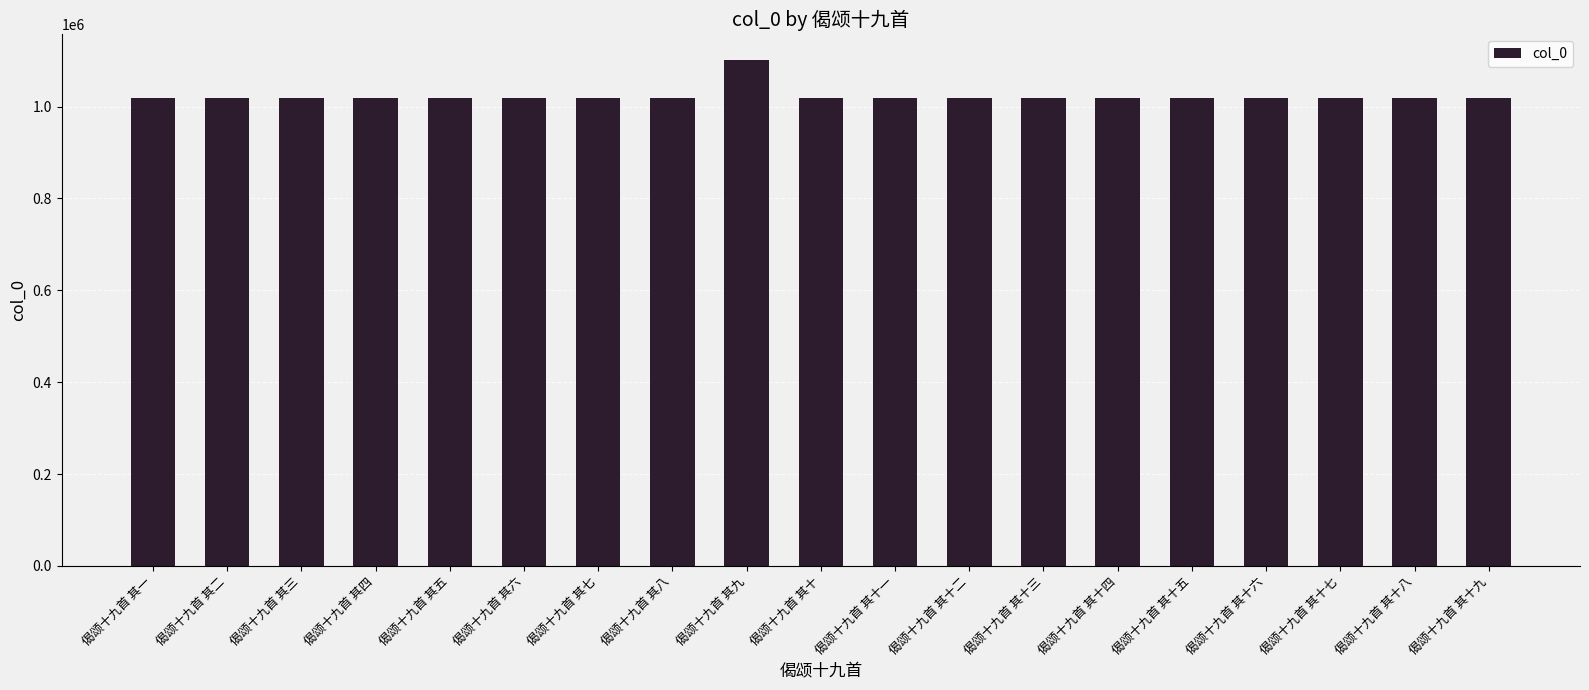

How many bars are there in total?

19